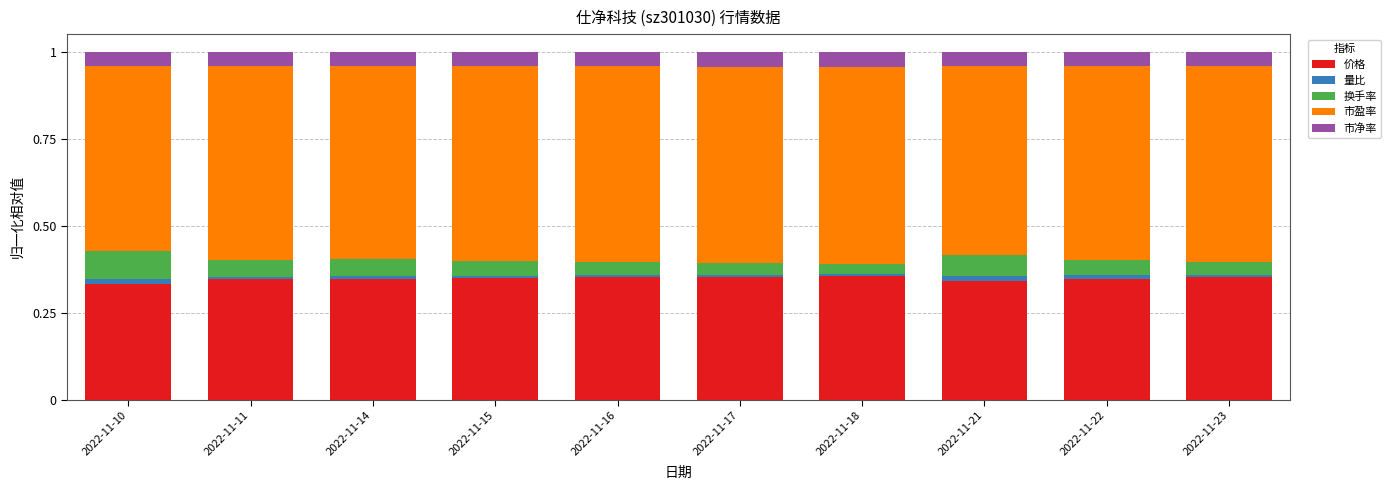

What is the sum of all 价格 values?

3.5